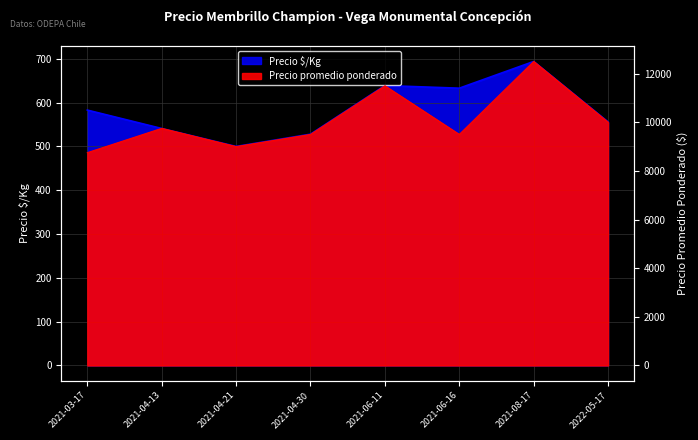

Which series has the largest total across all categories?

Precio promedio ponderado